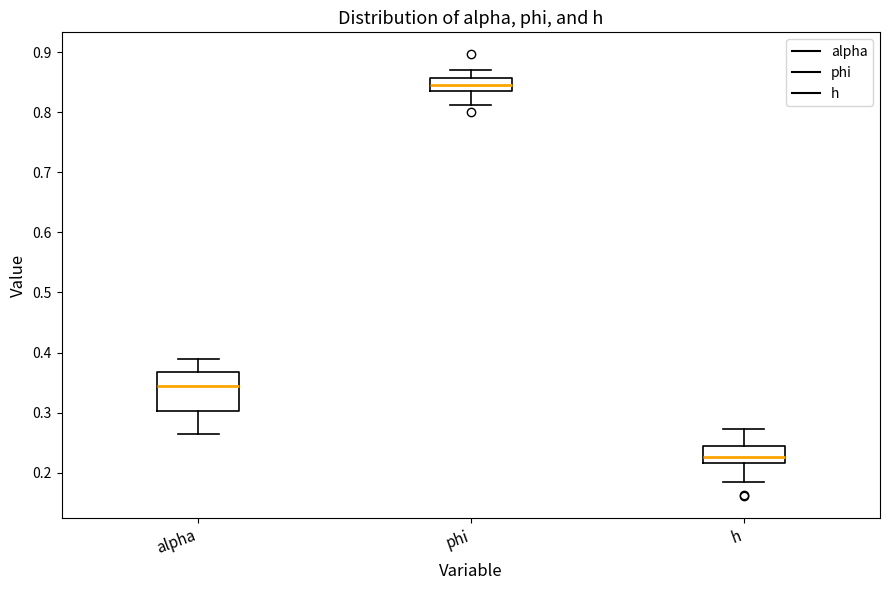

Where does the upper whisker of the box for h end on the y-axis? The values are not printed on the chart, so give them approximately, as read against the axis.

0.27